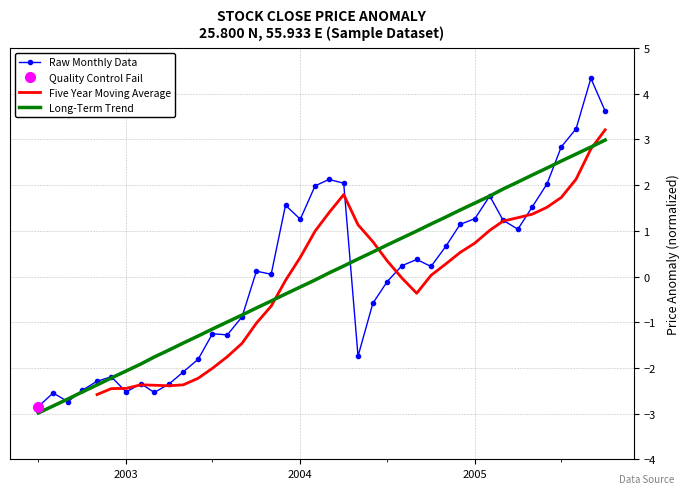

How many negative values are there?

18